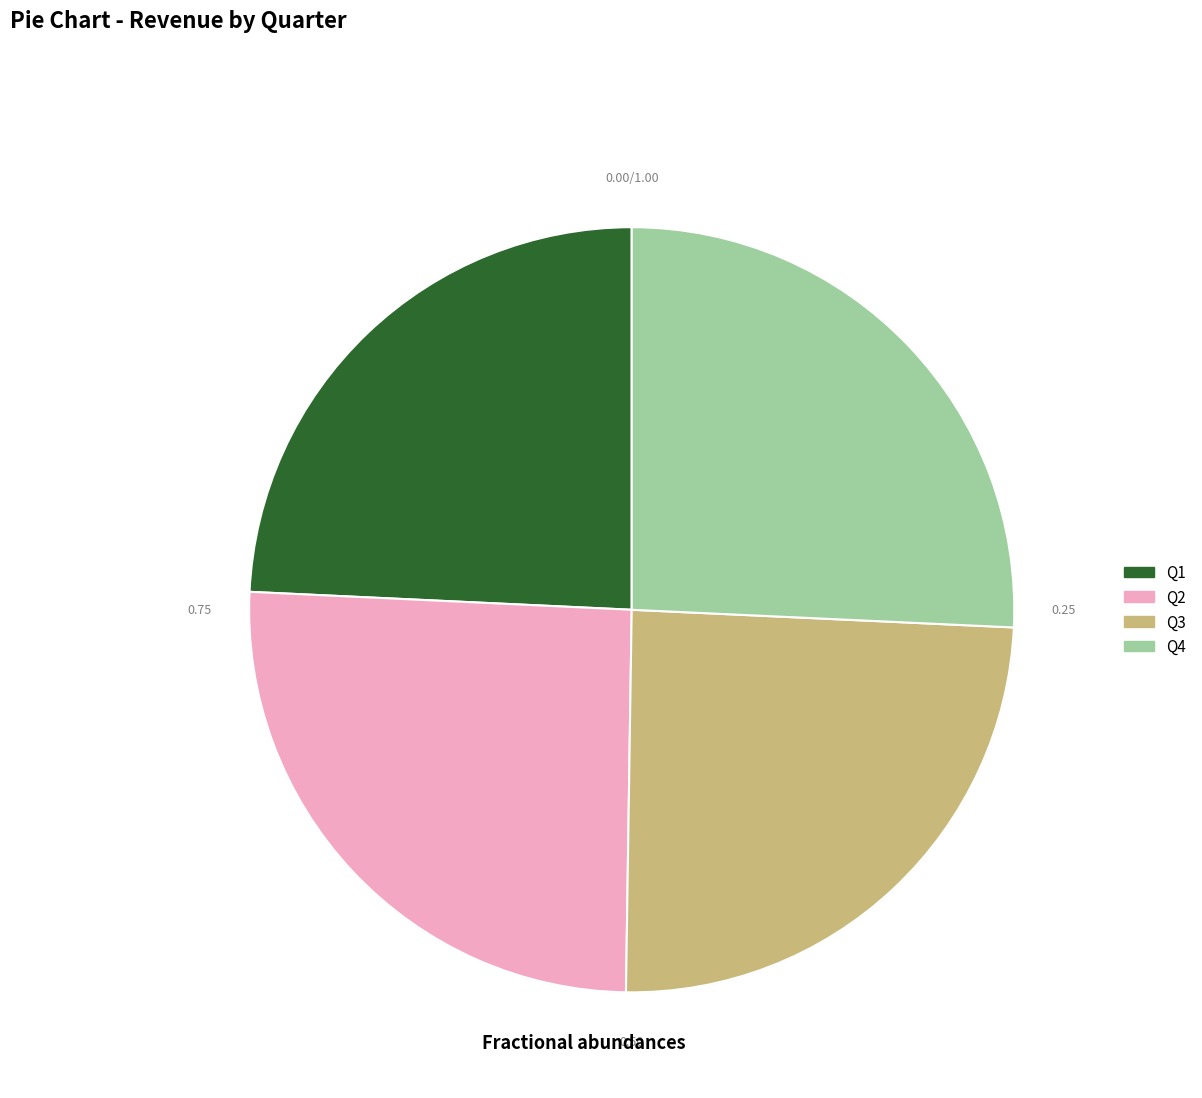

Is there any slice that represents more than half of the pie?

No